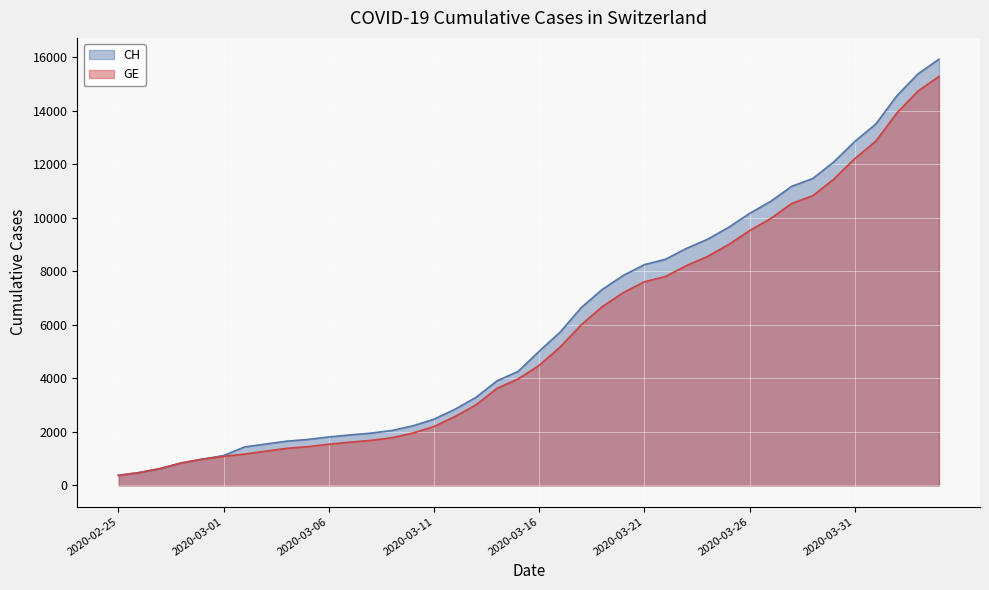

True or false: CH and GE intersect in this chart.

False